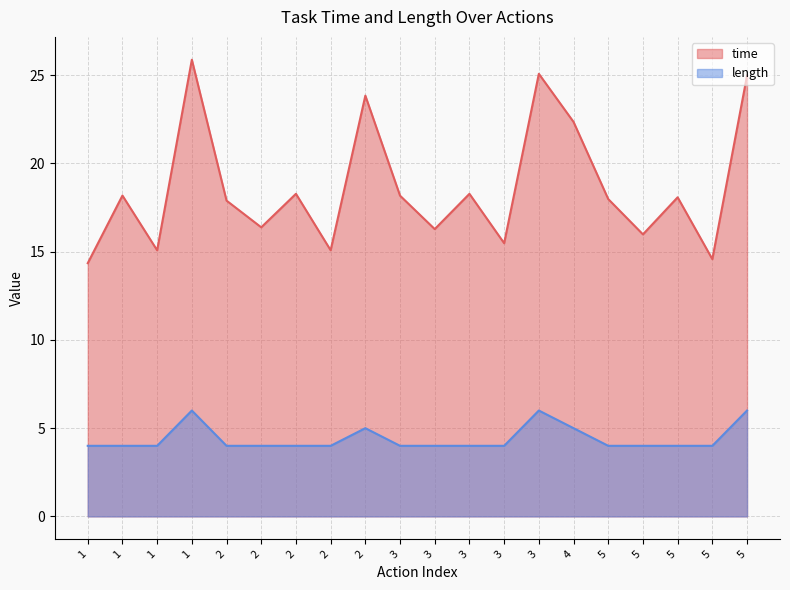

At which category does length reach its first local peak?

1